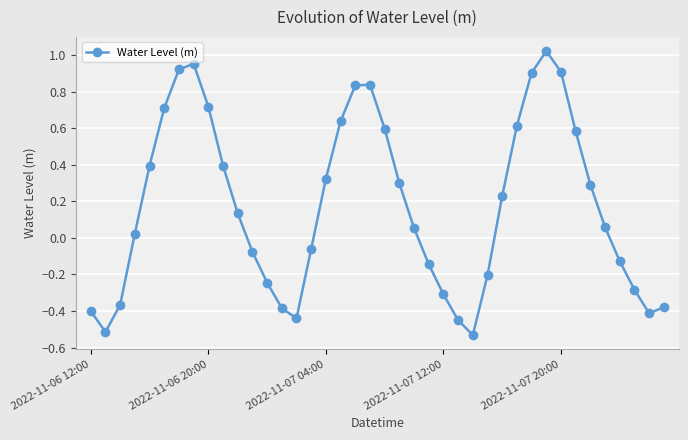

True or false: there are more than 2 points higher than both neighbors.

True